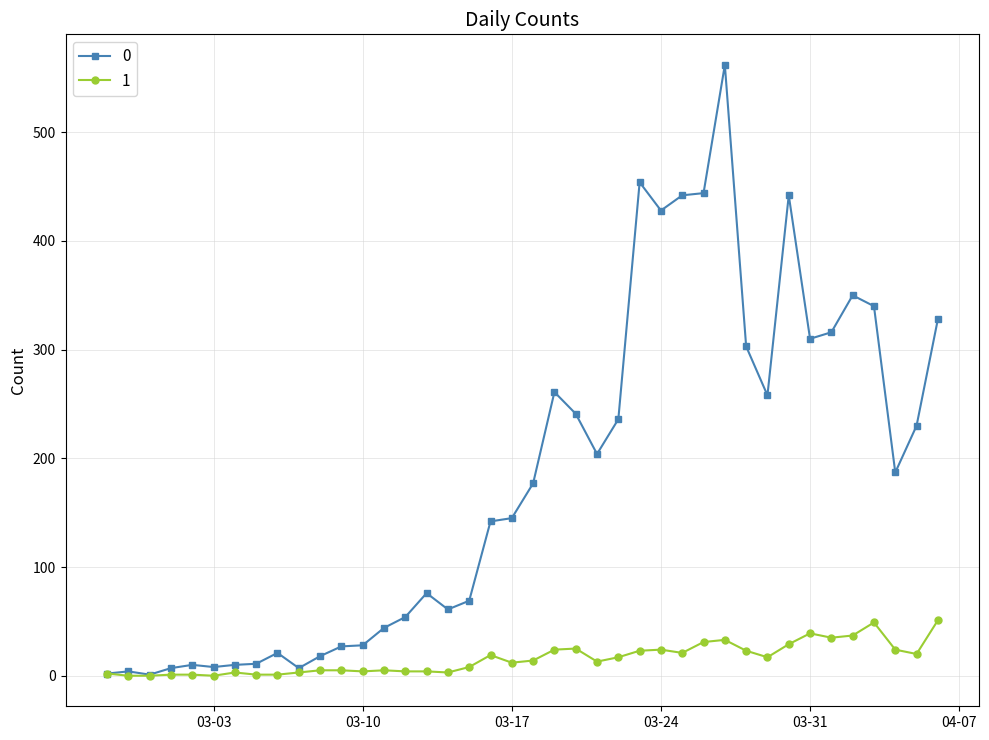

How many data points does each series have?

40